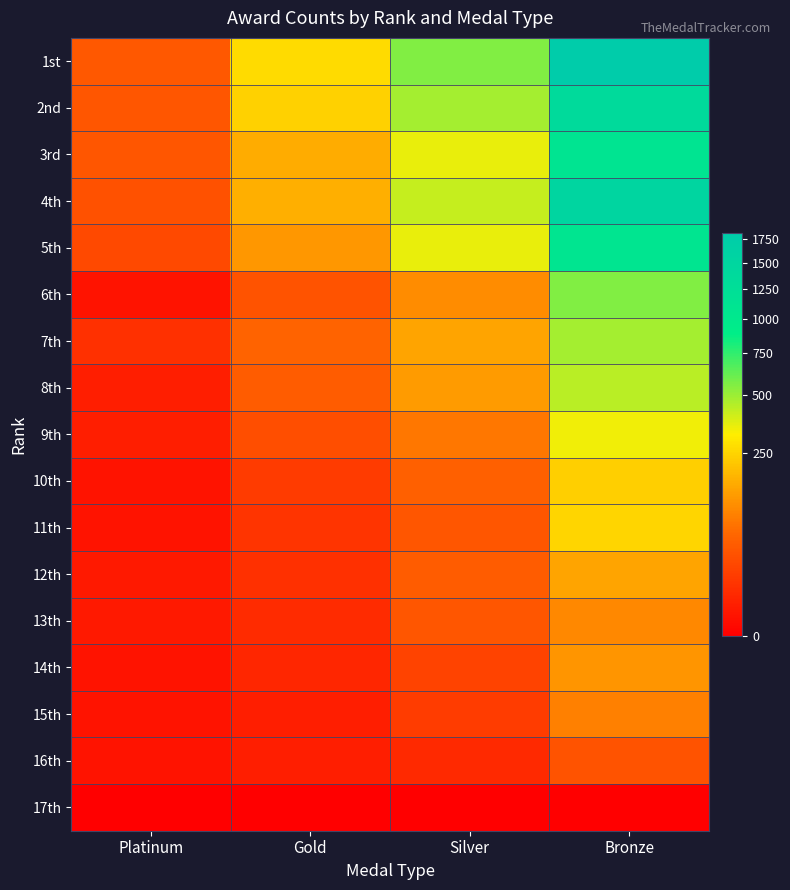

At how many categories does at least one series exceed 1506?

1